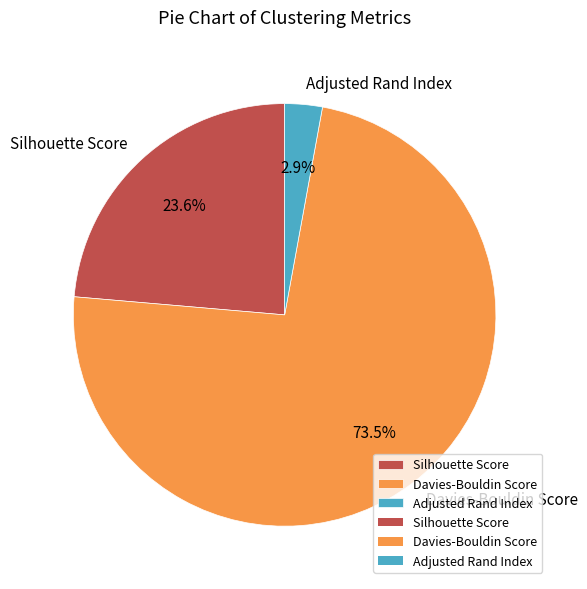

Count the number of slices in the pie.

3